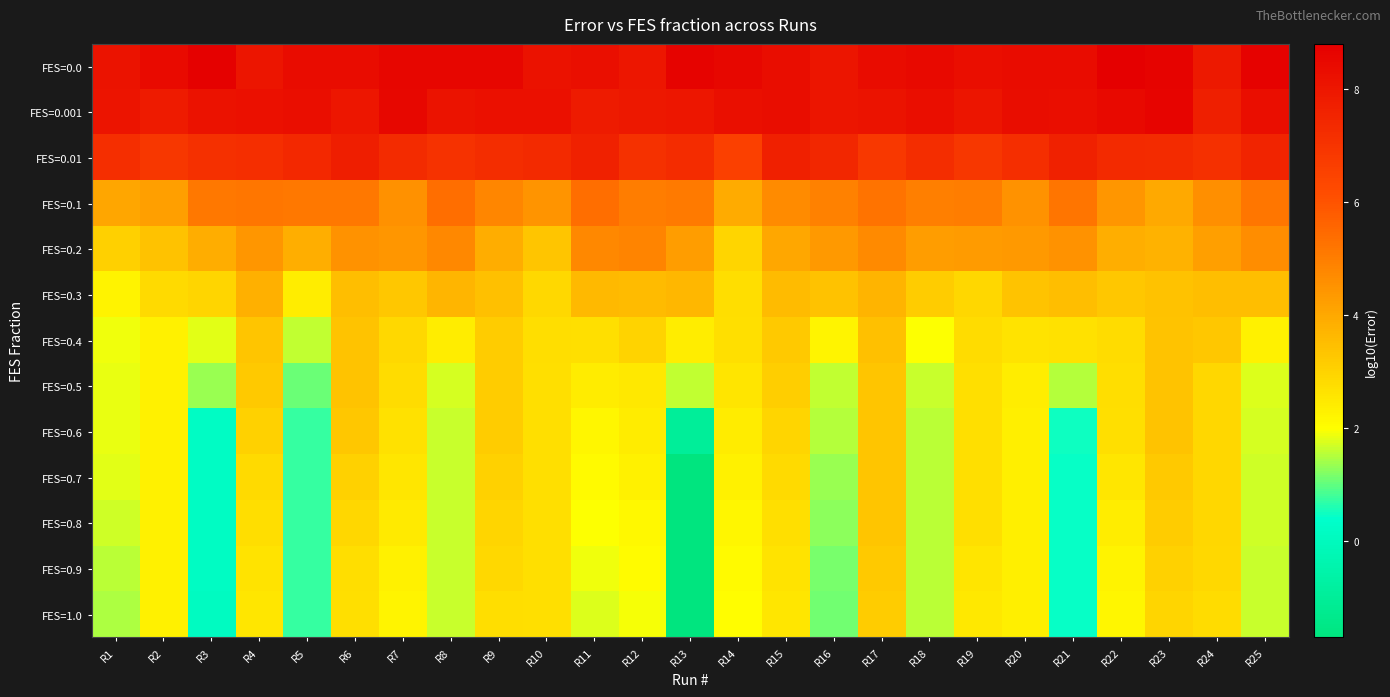

Reading right to left, transcribe all the data shown in this chart.

FES=0.0: R25=8.7	R24=7.9	R23=8.7	R22=8.8	R21=8.4	R20=8.4	R19=8.3	R18=8.5	R17=8.4	R16=8.1	R15=8.3	R14=8.5	R13=8.6	R12=8.0	R11=8.2	R10=8.2	R9=8.6	R8=8.6	R7=8.6	R6=8.4	R5=8.4	R4=8.0	R3=8.8	R2=8.4	R1=8.1
FES=0.001: R25=8.3	R24=7.7	R23=8.6	R22=8.4	R21=8.3	R20=8.3	R19=8.0	R18=8.3	R17=8.1	R16=8.0	R15=8.3	R14=8.3	R13=8.0	R12=8.0	R11=7.8	R10=8.2	R9=8.2	R8=8.1	R7=8.5	R6=8.0	R5=8.3	R4=8.2	R3=8.2	R2=7.9	R1=8.1
FES=0.01: R25=7.5	R24=7.1	R23=7.3	R22=7.4	R21=7.6	R20=7.2	R19=6.9	R18=7.2	R17=6.9	R16=7.4	R15=7.7	R14=6.6	R13=7.3	R12=7.1	R11=7.6	R10=7.3	R9=7.2	R8=7.0	R7=7.3	R6=7.7	R5=7.4	R4=7.2	R3=7.1	R2=6.9	R1=7.2
FES=0.1: R25=5.2	R24=4.6	R23=4.0	R22=4.4	R21=5.2	R20=4.5	R19=5.0	R18=5.0	R17=5.3	R16=4.9	R15=4.7	R14=3.9	R13=5.1	R12=5.0	R11=5.4	R10=4.5	R9=4.8	R8=5.4	R7=4.6	R6=5.1	R5=5.1	R4=5.2	R3=5.1	R2=4.2	R1=4.1
FES=0.2: R25=4.7	R24=4.2	R23=3.8	R22=3.9	R21=4.5	R20=4.4	R19=4.3	R18=4.3	R17=4.7	R16=4.4	R15=4.0	R14=3.0	R13=4.3	R12=4.8	R11=4.8	R10=3.3	R9=3.9	R8=4.8	R7=4.4	R6=4.5	R5=3.9	R4=4.4	R3=3.9	R2=3.4	R1=3.1
FES=0.3: R25=3.5	R24=3.5	R23=3.4	R22=3.3	R21=3.5	R20=3.4	R19=2.9	R18=3.2	R17=3.7	R16=3.4	R15=3.6	R14=2.7	R13=3.6	R12=3.6	R11=3.6	R10=2.9	R9=3.5	R8=3.7	R7=3.3	R6=3.5	R5=2.4	R4=3.8	R3=3.0	R2=2.8	R1=2.3
FES=0.4: R25=2.3	R24=3.3	R23=3.4	R22=2.8	R21=2.7	R20=2.6	R19=2.8	R18=2.0	R17=3.5	R16=2.2	R15=3.2	R14=2.7	R13=2.4	R12=3.0	R11=2.7	R10=2.7	R9=3.2	R8=2.4	R7=2.9	R6=3.4	R5=1.6	R4=3.3	R3=1.8	R2=2.3	R1=1.9
FES=0.5: R25=1.8	R24=2.9	R23=3.4	R22=2.8	R21=1.5	R20=2.4	R19=2.7	R18=1.6	R17=3.3	R16=1.6	R15=3.1	R14=2.6	R13=1.6	R12=2.5	R11=2.4	R10=2.7	R9=3.2	R8=1.7	R7=2.8	R6=3.4	R5=1.1	R4=3.3	R3=1.4	R2=2.3	R1=1.8
FES=0.6: R25=1.7	R24=2.9	R23=3.4	R22=2.7	R21=0.5	R20=2.4	R19=2.7	R18=1.6	R17=3.3	R16=1.5	R15=3.0	R14=2.4	R13=-1.0	R12=2.4	R11=2.2	R10=2.7	R9=3.2	R8=1.6	R7=2.7	R6=3.3	R5=0.7	R4=3.1	R3=0.2	R2=2.3	R1=1.8
FES=0.7: R25=1.7	R24=2.9	R23=3.2	R22=2.6	R21=0.5	R20=2.4	R19=2.7	R18=1.6	R17=3.3	R16=1.4	R15=2.8	R14=2.3	R13=-1.7	R12=2.3	R11=2.1	R10=2.7	R9=3.0	R8=1.6	R7=2.6	R6=3.0	R5=0.7	R4=2.8	R3=0.2	R2=2.3	R1=1.8
FES=0.8: R25=1.7	R24=2.9	R23=3.1	R22=2.4	R21=0.5	R20=2.4	R19=2.7	R18=1.6	R17=3.3	R16=1.3	R15=2.7	R14=2.2	R13=-1.7	R12=2.1	R11=2.0	R10=2.7	R9=2.9	R8=1.6	R7=2.5	R6=2.9	R5=0.7	R4=2.7	R3=0.2	R2=2.3	R1=1.7
FES=0.9: R25=1.7	R24=2.9	R23=3.0	R22=2.3	R21=0.5	R20=2.4	R19=2.6	R18=1.6	R17=3.2	R16=1.2	R15=2.6	R14=2.1	R13=-1.7	R12=2.0	R11=1.9	R10=2.7	R9=2.9	R8=1.6	R7=2.3	R6=2.8	R5=0.7	R4=2.6	R3=0.1	R2=2.3	R1=1.6
FES=1.0: R25=1.6	R24=2.8	R23=2.9	R22=2.2	R21=0.5	R20=2.4	R19=2.5	R18=1.6	R17=3.2	R16=1.1	R15=2.6	R14=2.0	R13=-1.7	R12=1.9	R11=1.8	R10=2.7	R9=2.8	R8=1.6	R7=2.2	R6=2.7	R5=0.7	R4=2.6	R3=0.1	R2=2.3	R1=1.5